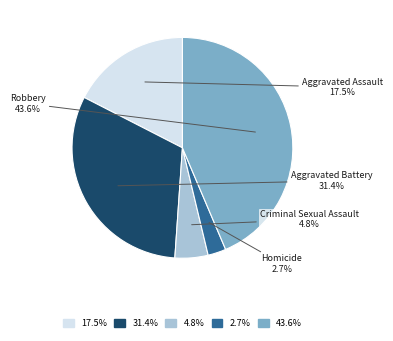

Does any single category account for the majority?

No